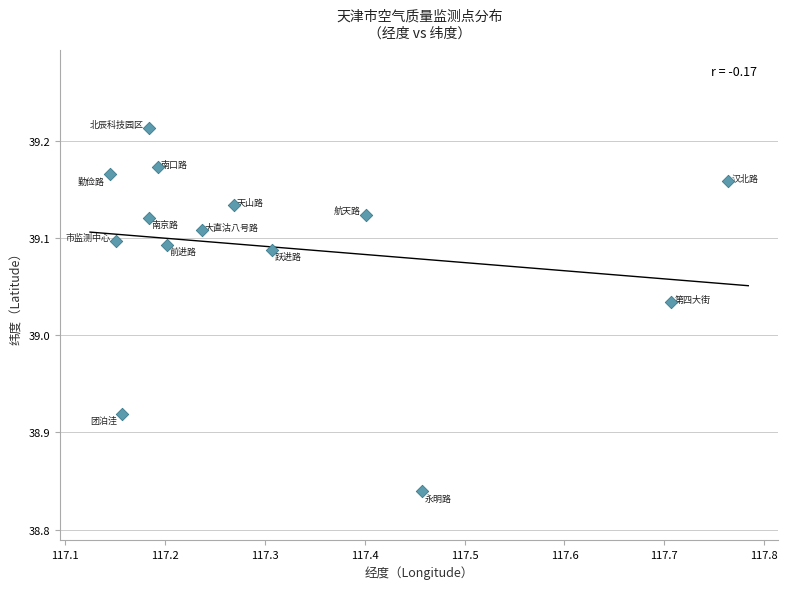

What is the range of X values (max minus min)?

0.6